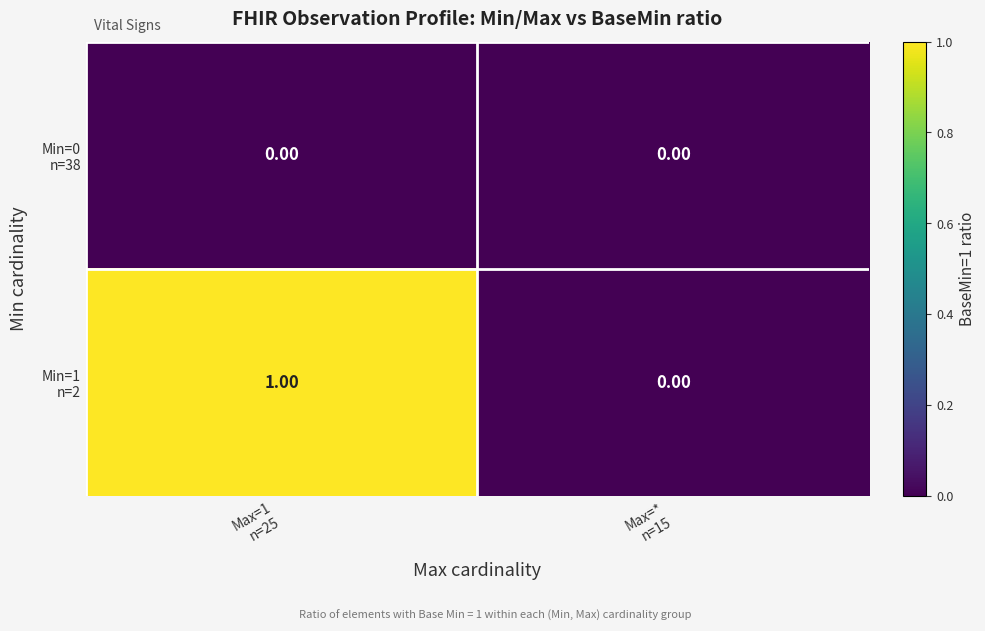

Count the number of data series in this chart.

2